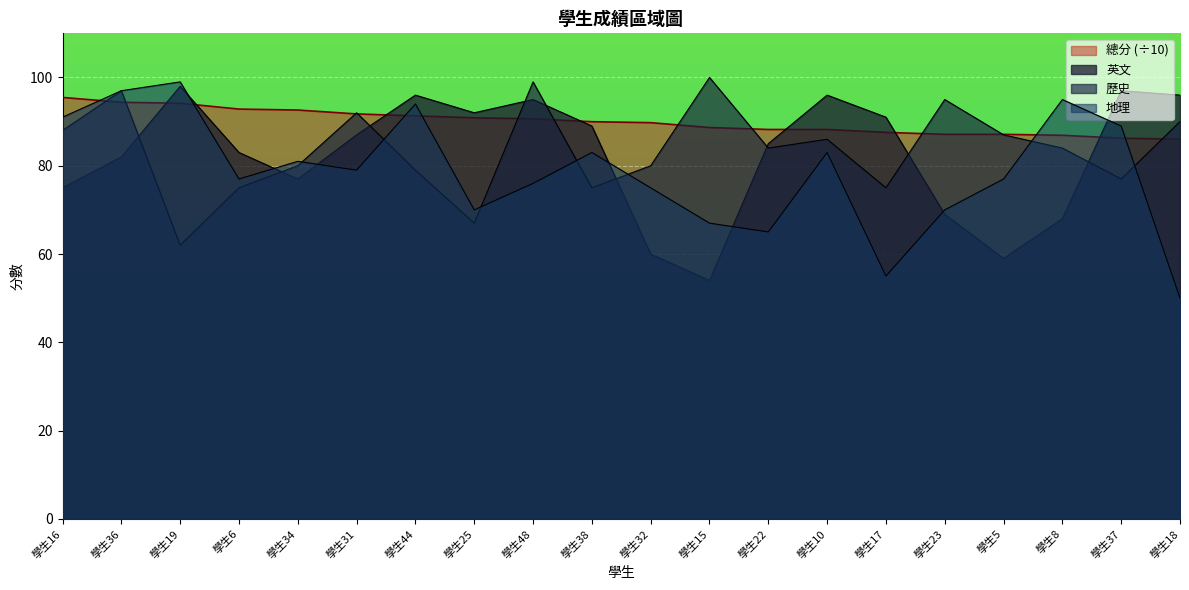

Reading left to right, list all the values displayed in this chart.

總分: 95.5	94.4	94.2	92.8	92.6	91.7	91.3	90.9	90.6	90.0	89.8	88.7	88.2	88.2	87.6	87.1	87.1	86.9	86.2	86.0
英文: 75.0	82.0	98.0	83.0	77.0	87.0	96.0	92.0	95.0	89.0	60.0	54.0	85.0	96.0	91.0	69.0	59.0	68.0	97.0	96.0
歷史: 88.0	97.0	62.0	75.0	80.0	92.0	79.0	67.0	99.0	75.0	80.0	100.0	84.0	86.0	75.0	95.0	87.0	84.0	77.0	90.0
地理: 91.0	97.0	99.0	77.0	81.0	79.0	94.0	70.0	76.0	83.0	75.0	67.0	65.0	83.0	55.0	70.0	77.0	95.0	89.0	50.0